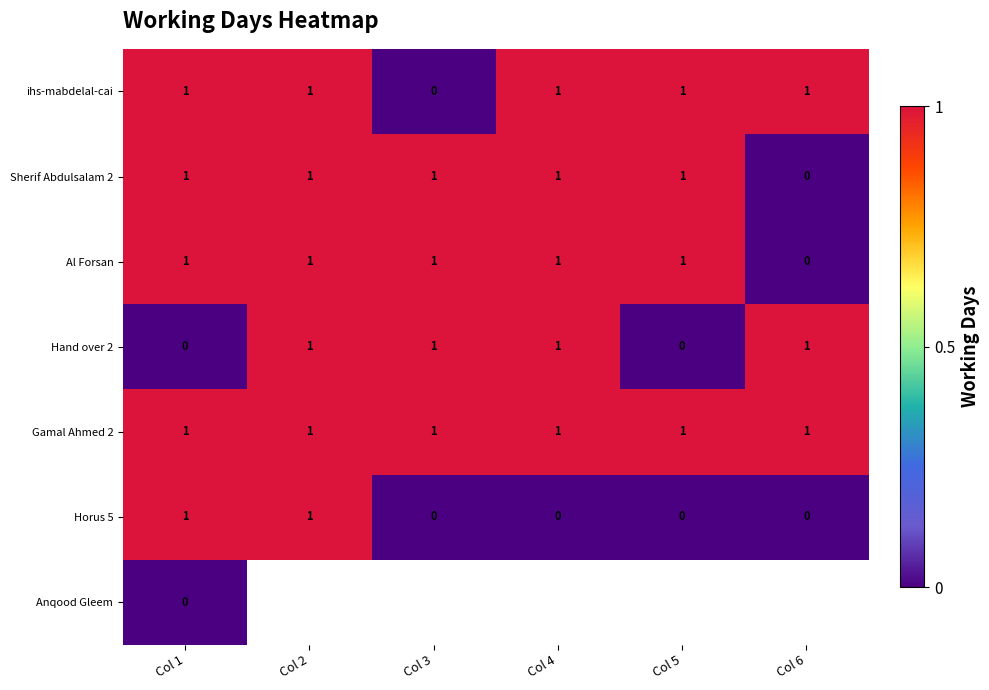

Count the Al Forsan values in the range 1 to 2.

5